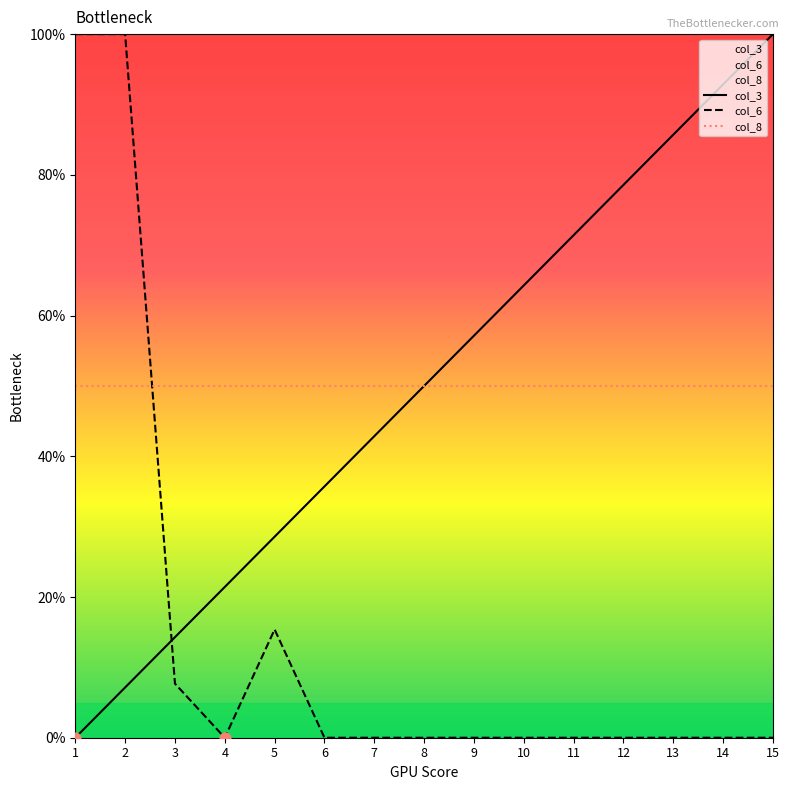

Which series has the widest spread of Y values?

col_3